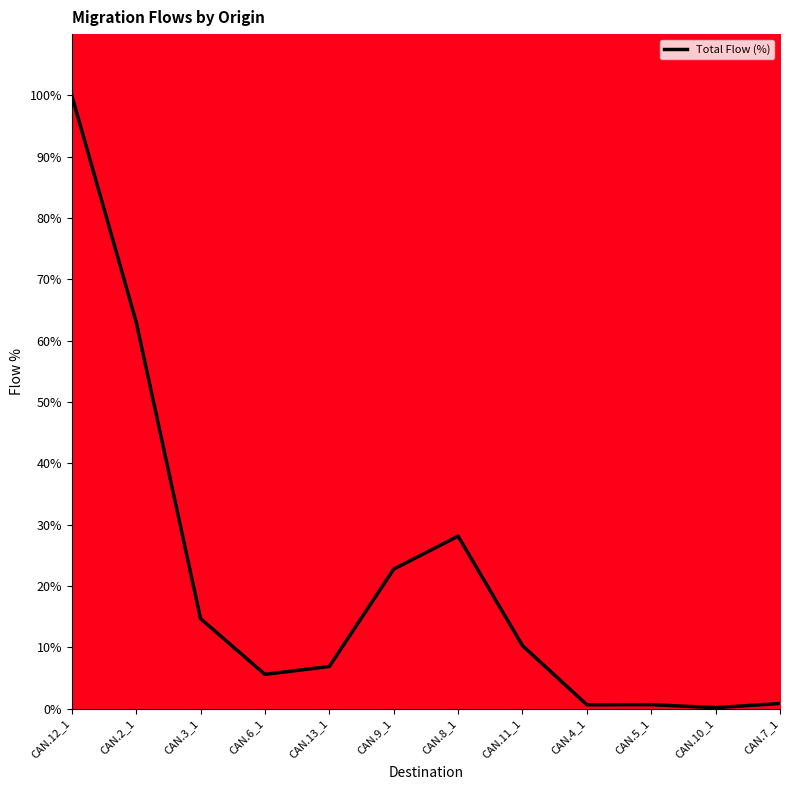

What is the greatest value displayed?

100.0